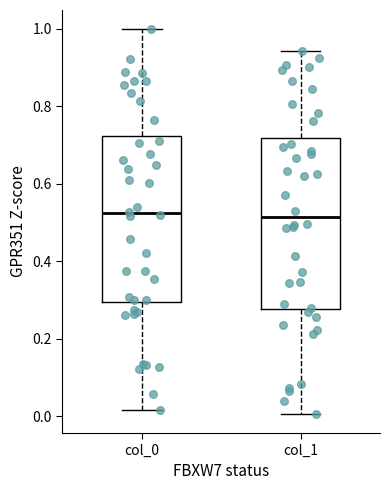

Where does the lower whisker of the box for col_1 end on the y-axis? The values are not printed on the chart, so give them approximately, as read against the axis.

0.00